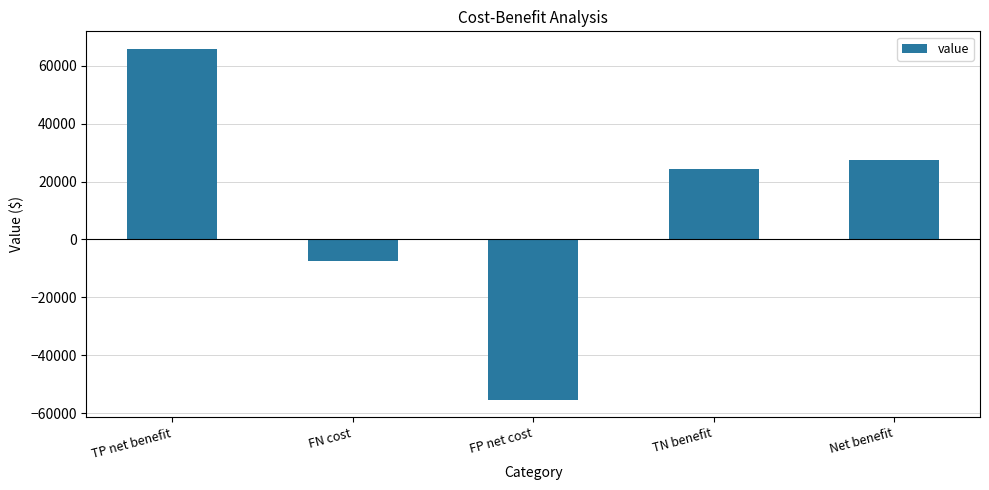

How many positive values are there?

3